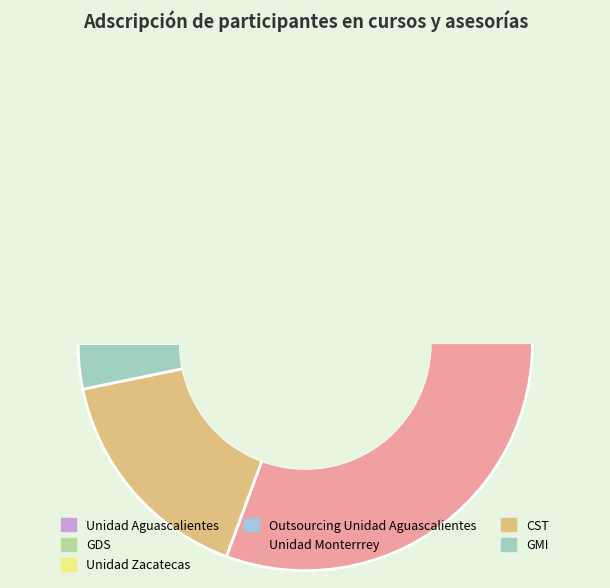

Does 8 account for over 50% of the chart?

No